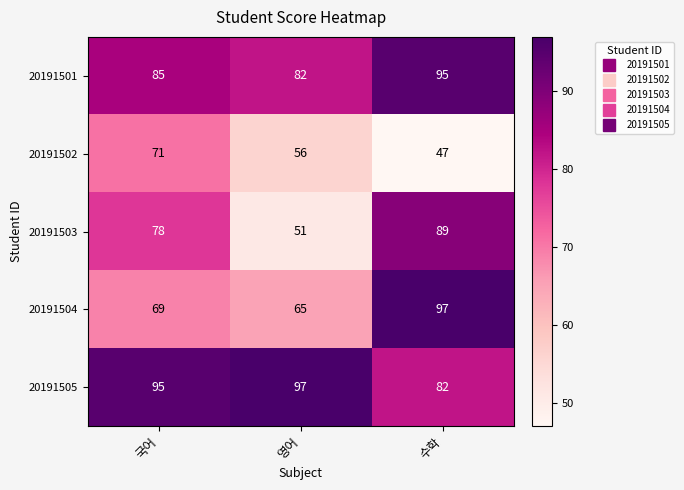

Which series changed the most between 국어 and 수학?

20191504